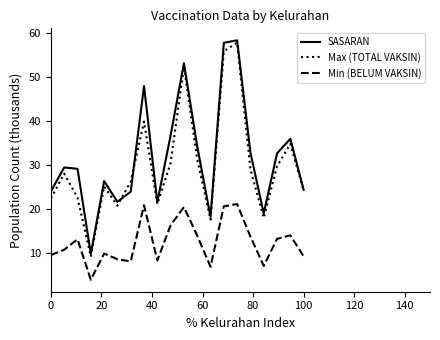

What is the minimum value shown in the chart?

3.9